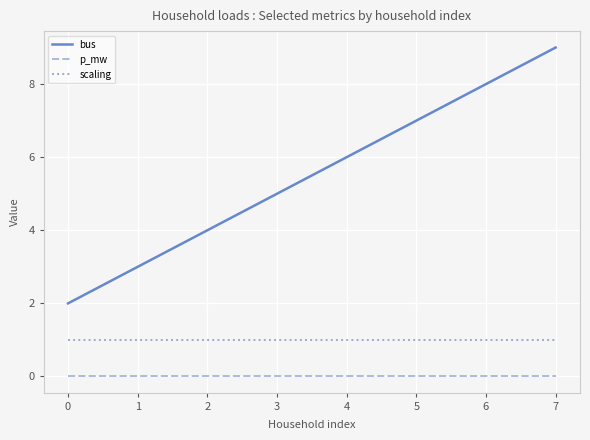

Between 2 and 6, which series saw the biggest shift?

bus